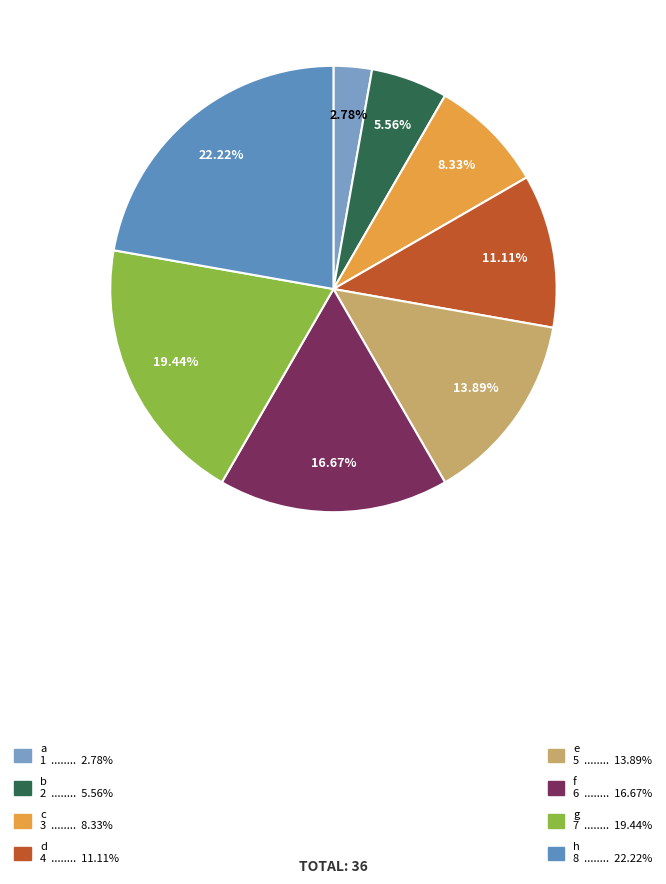

How many segments does this pie chart have?

8